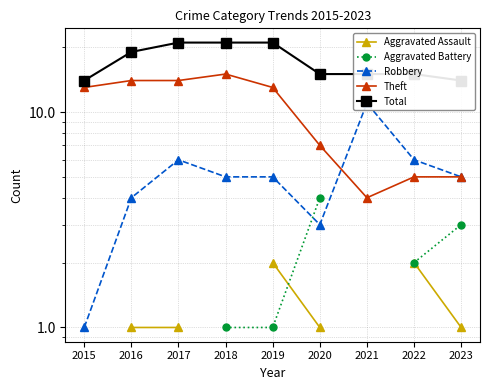

What is the smallest value displayed?

1.0